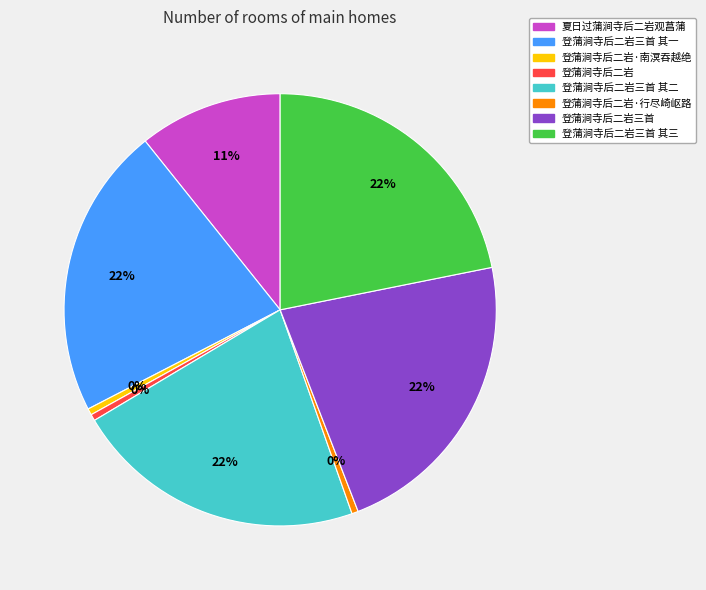

Does any single category account for the majority?

No